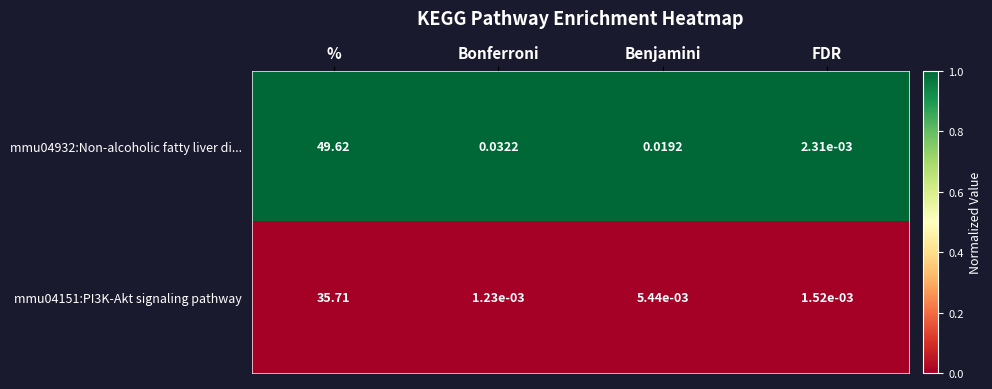

Which category has the lowest value across all series?

Bonferroni